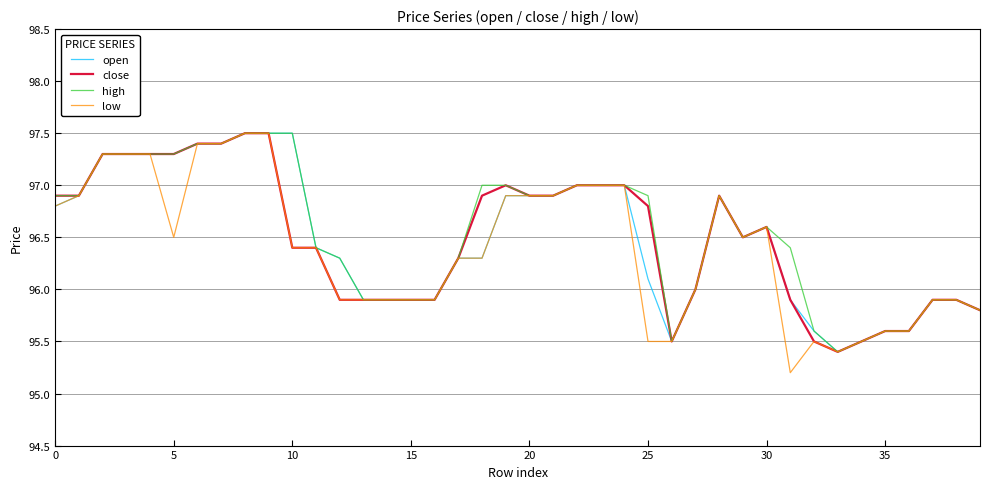

Does the chart have visible grid lines?

Yes